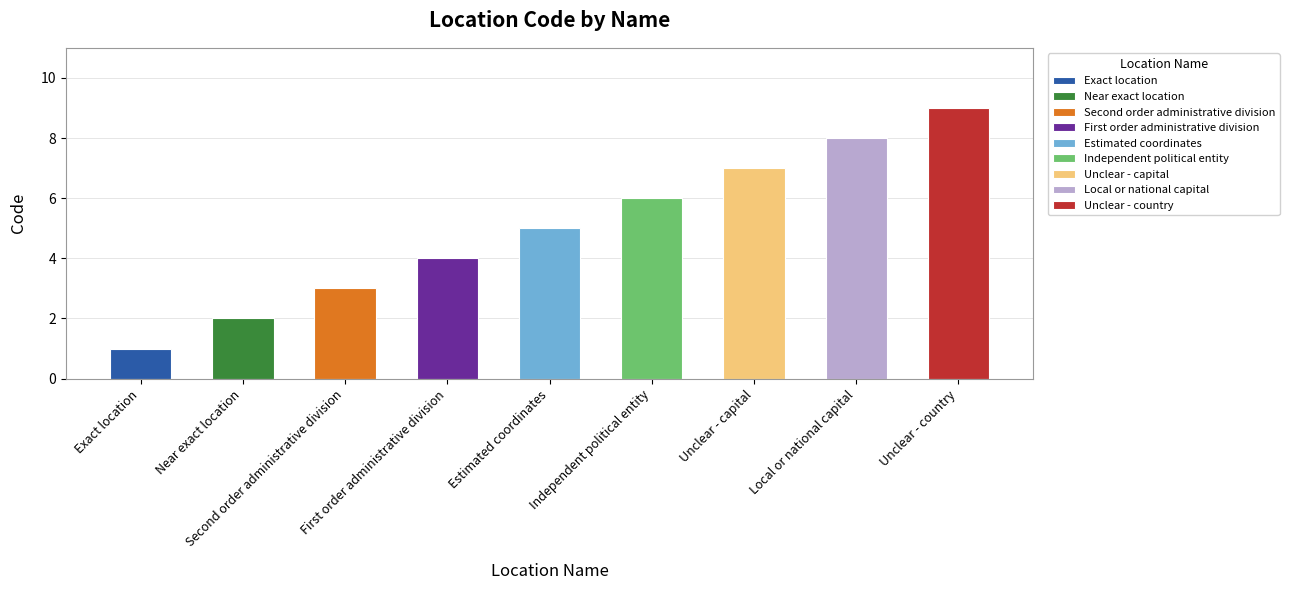

What is the difference between the maximum and minimum values?

8